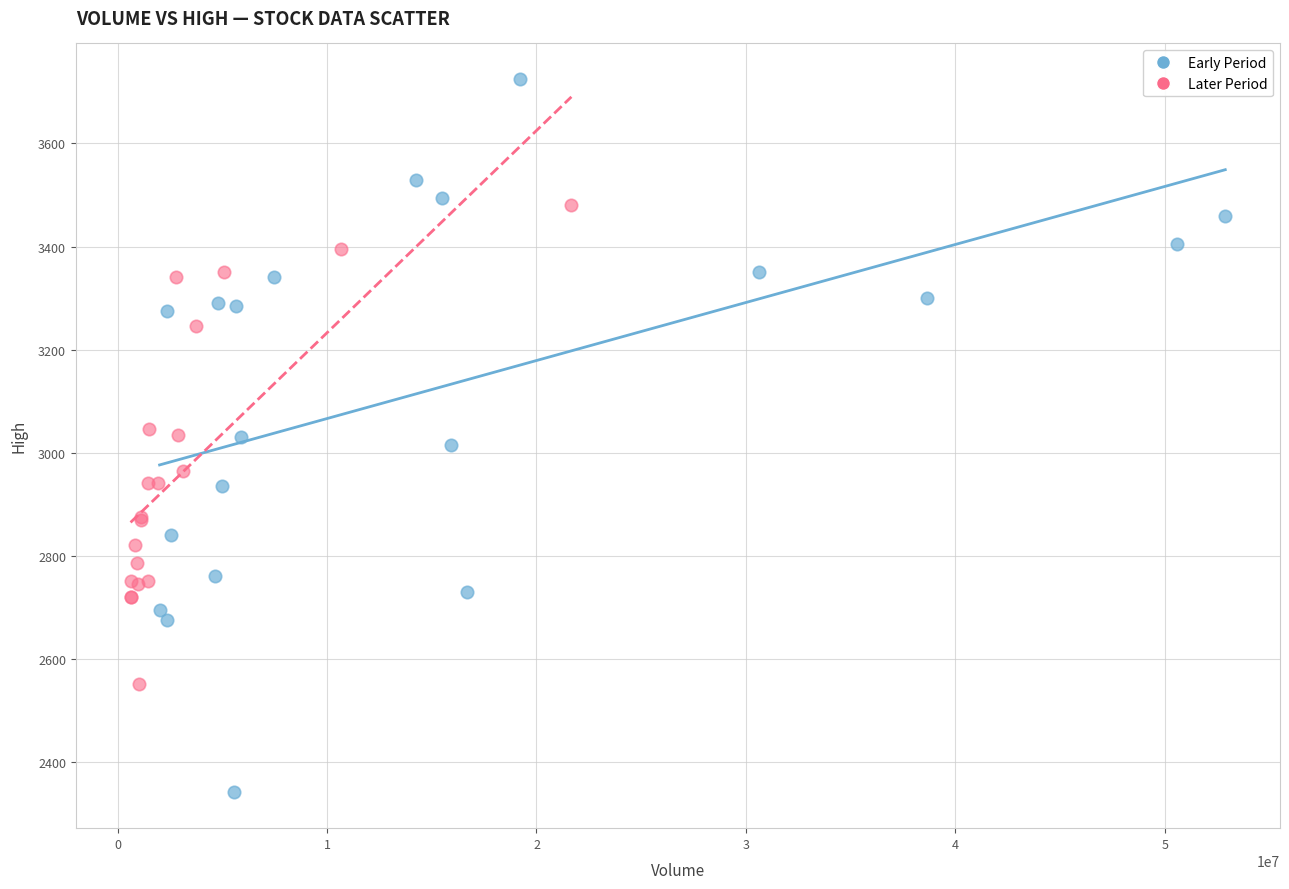

Which series reaches the minimum Y coordinate?

Early Period